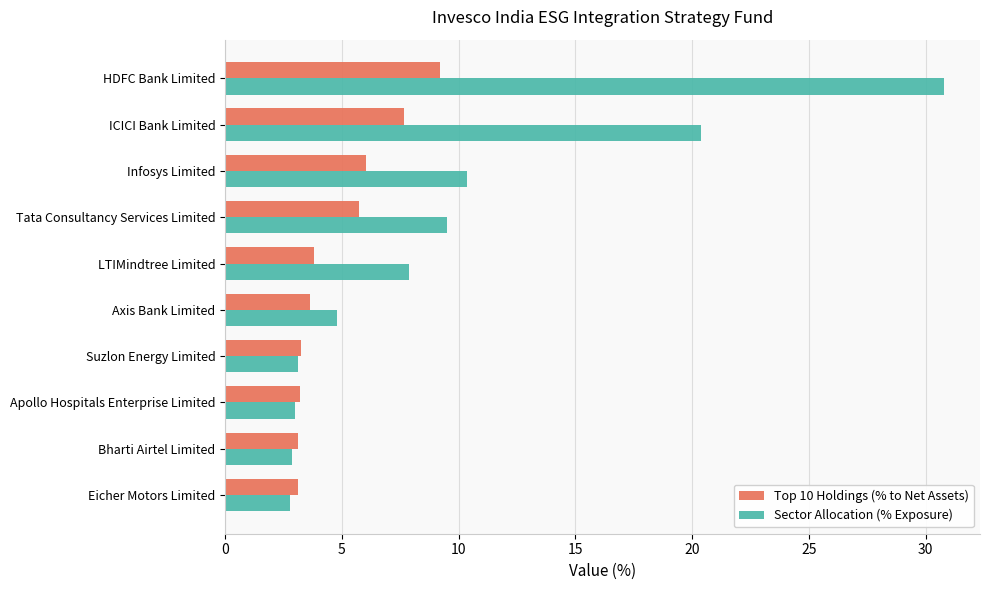

What are all the series names shown in the legend?

Top 10 Holdings (% to Net Assets), Sector Allocation (% Exposure)